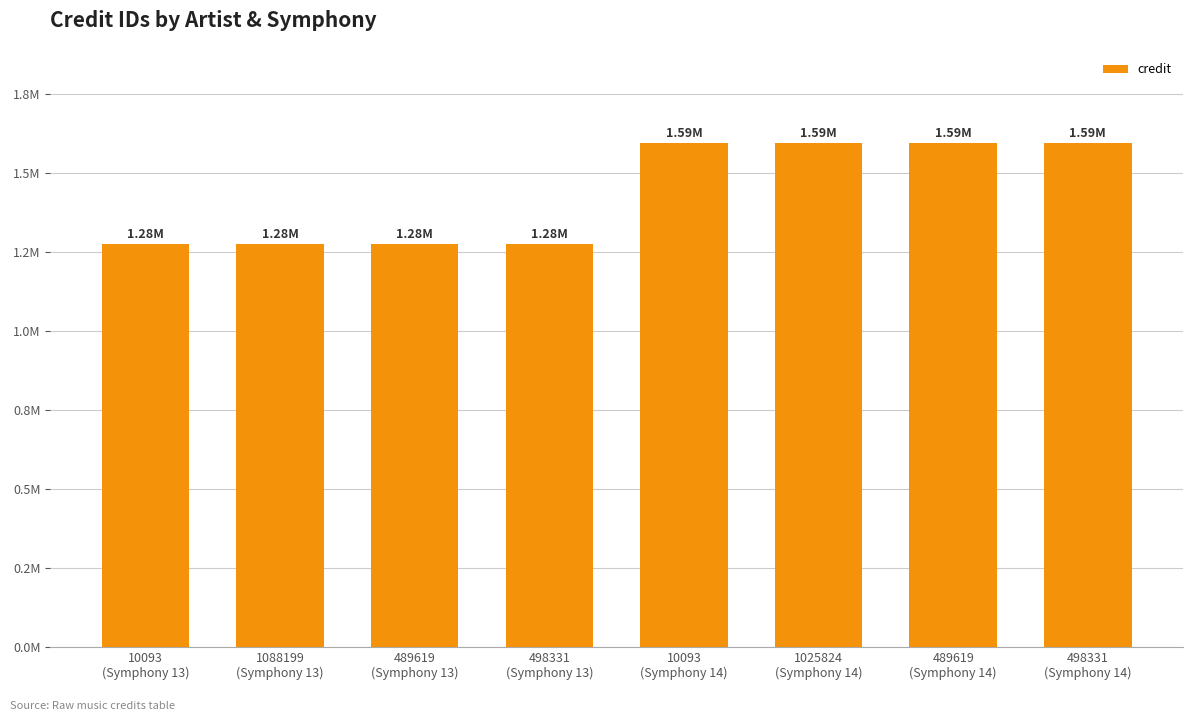

What is the change in value from 10093
(Symphony 13) to 498331
(Symphony 14)?

+318759